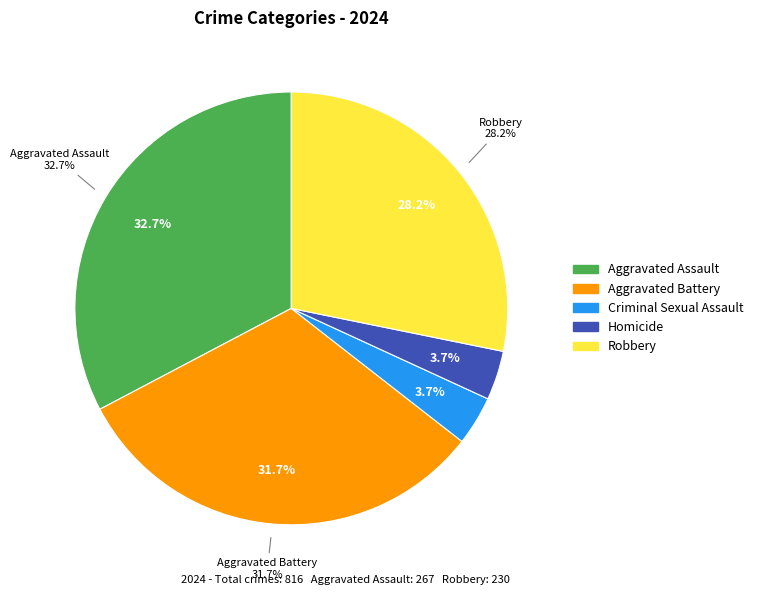

How many slices are in this pie chart?

5